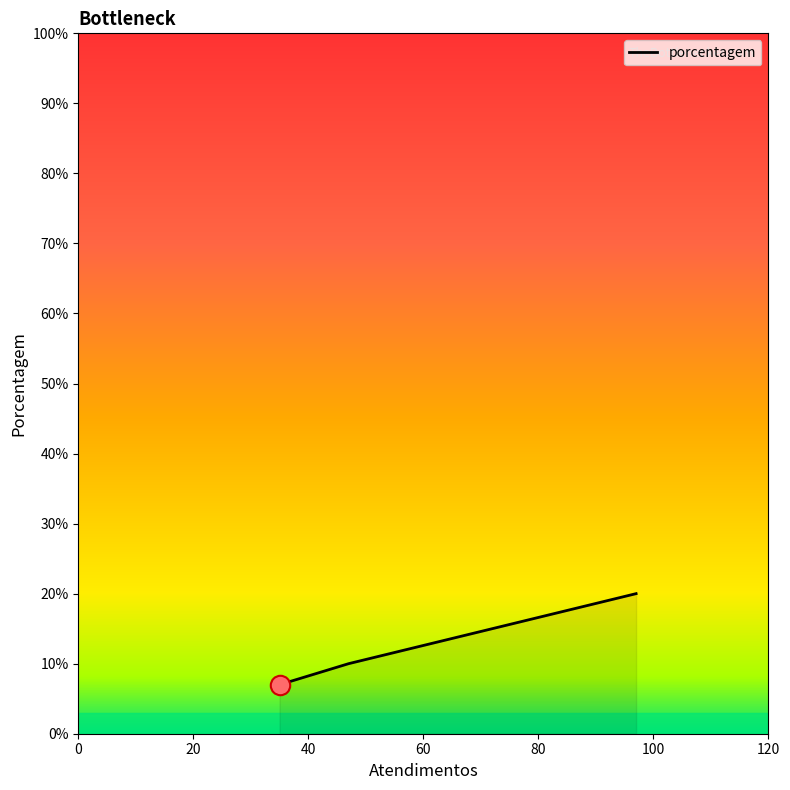

The value at 60 is 2. True or false?

False